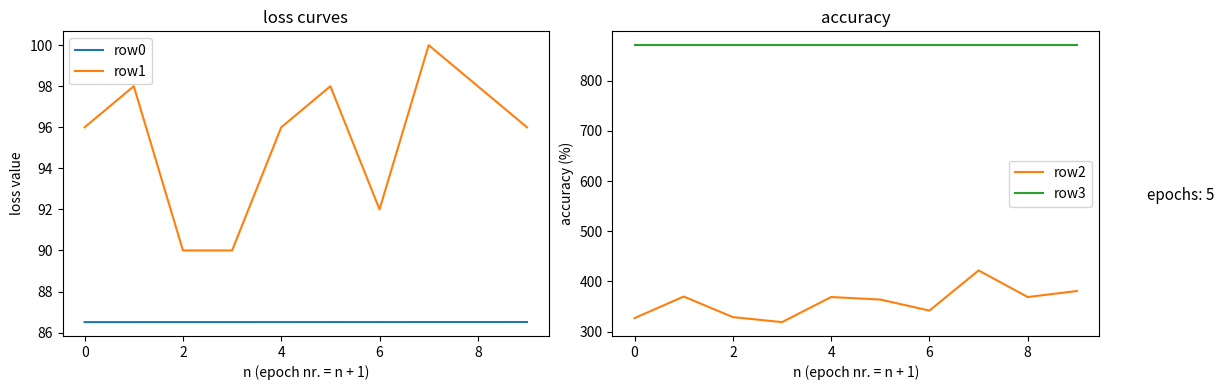

At 9, list the series in order from smallest to largest.

row0, row1, row2, row3